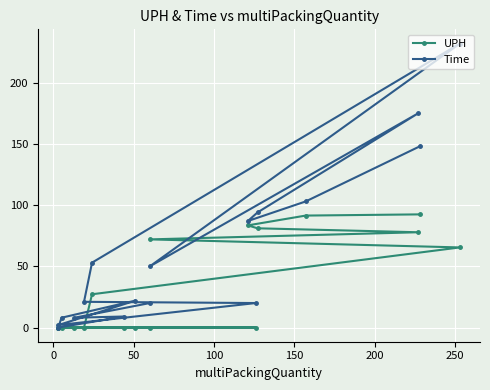

Which series has the largest total across all categories?

Time